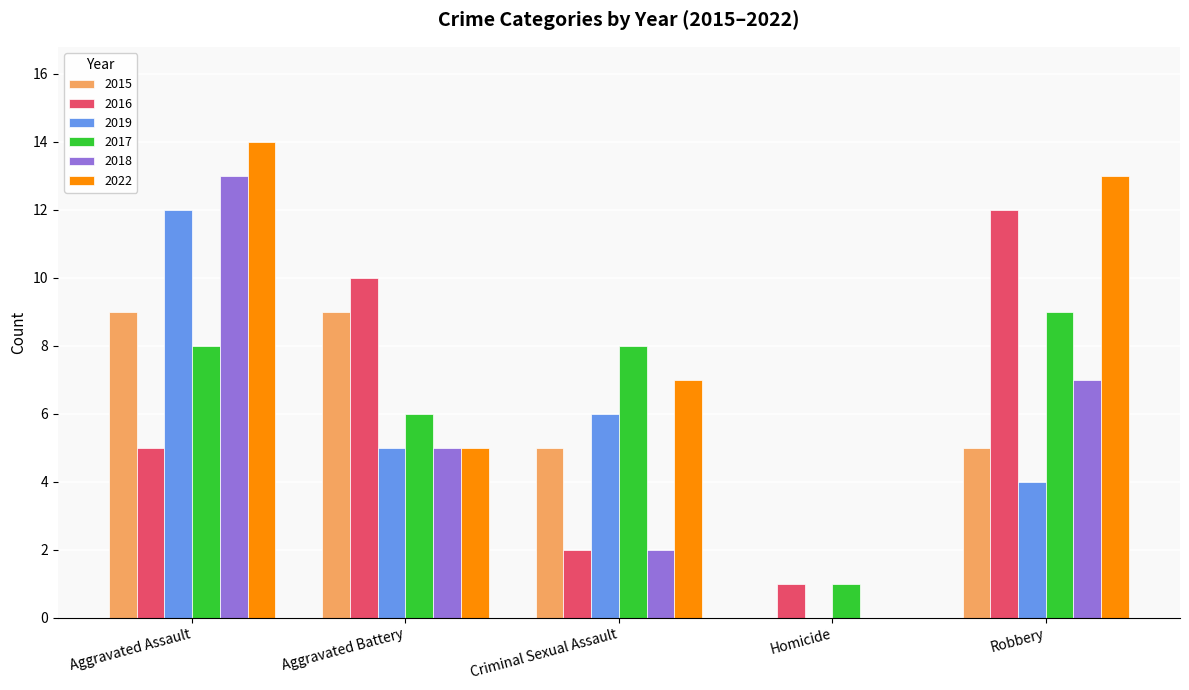

Reading left to right, extract all data points from this chart.

2015: Aggravated Assault=9	Aggravated Battery=9	Criminal Sexual Assault=5	Homicide=0	Robbery=5
2016: Aggravated Assault=5	Aggravated Battery=10	Criminal Sexual Assault=2	Homicide=1	Robbery=12
2019: Aggravated Assault=12	Aggravated Battery=5	Criminal Sexual Assault=6	Homicide=0	Robbery=4
2017: Aggravated Assault=8	Aggravated Battery=6	Criminal Sexual Assault=8	Homicide=1	Robbery=9
2018: Aggravated Assault=13	Aggravated Battery=5	Criminal Sexual Assault=2	Homicide=0	Robbery=7
2022: Aggravated Assault=14	Aggravated Battery=5	Criminal Sexual Assault=7	Homicide=0	Robbery=13